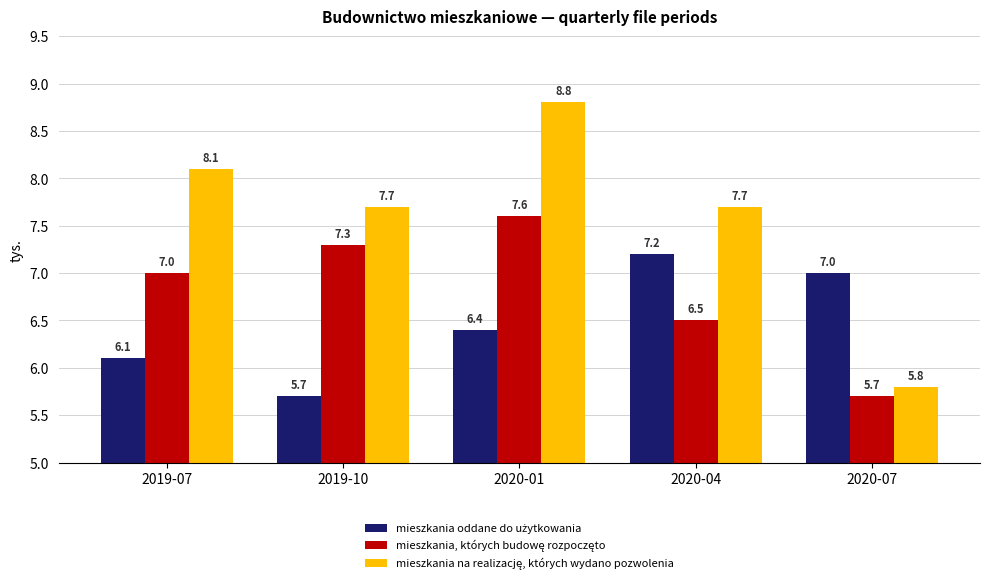

What is the difference between the highest and lowest values at 2020-04?

1.2